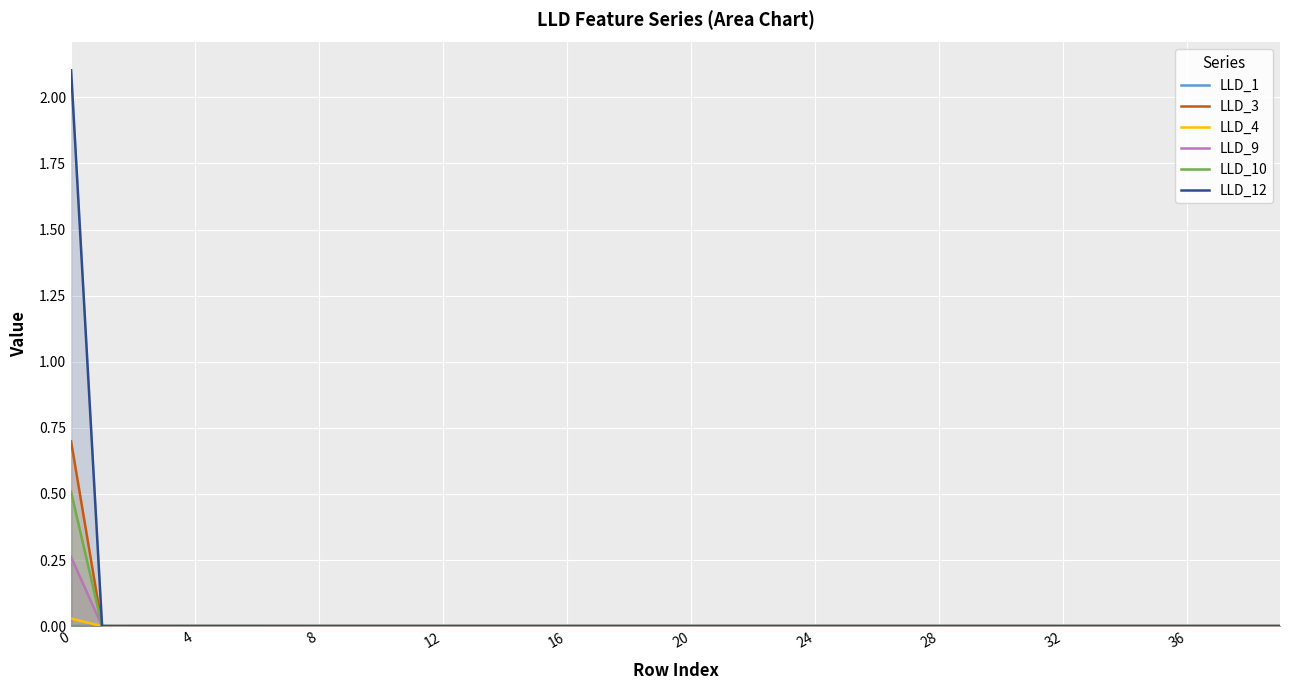

How many lines are shown in the chart?

6